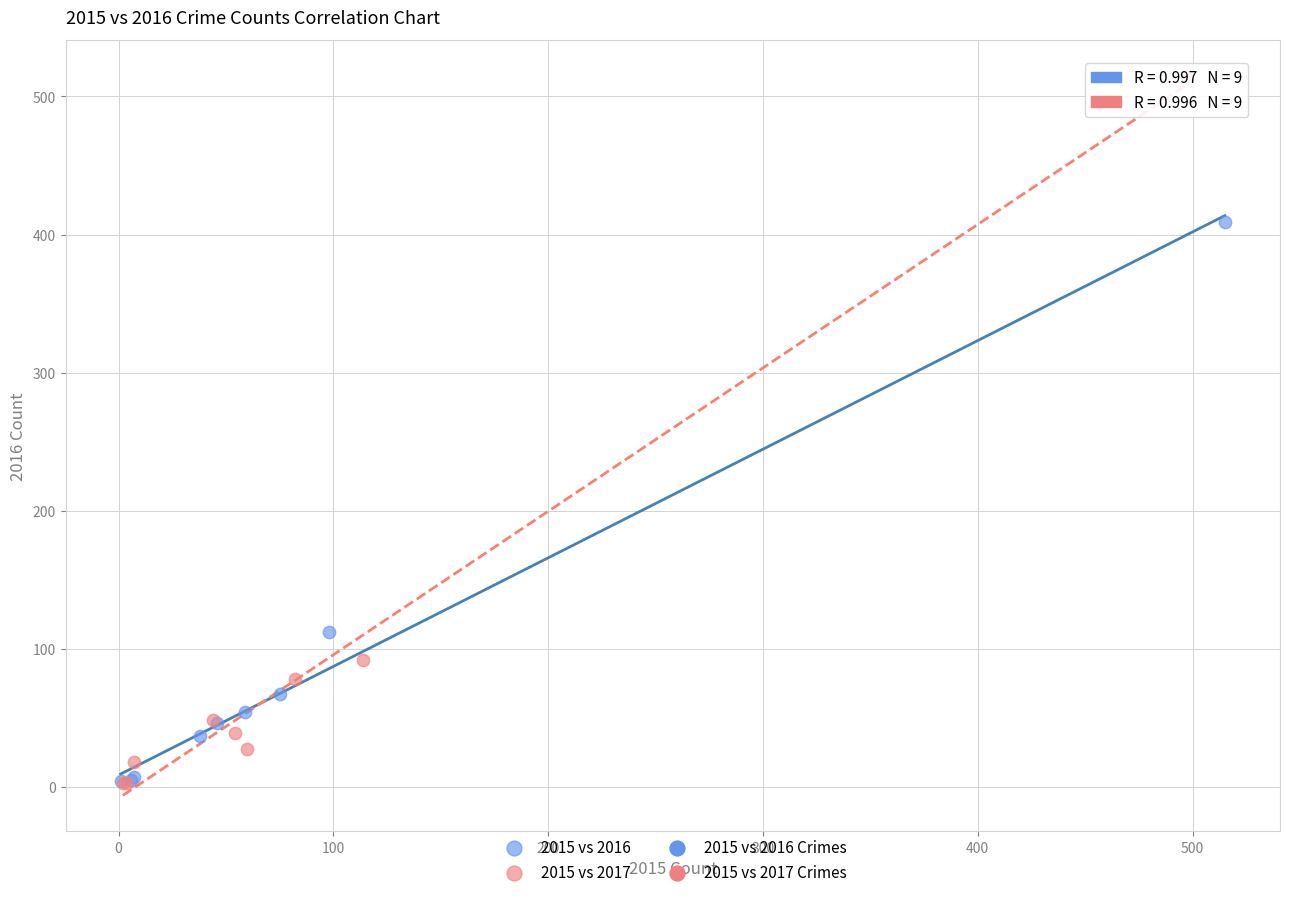

Which series reaches the maximum Y coordinate?

2015 vs 2017